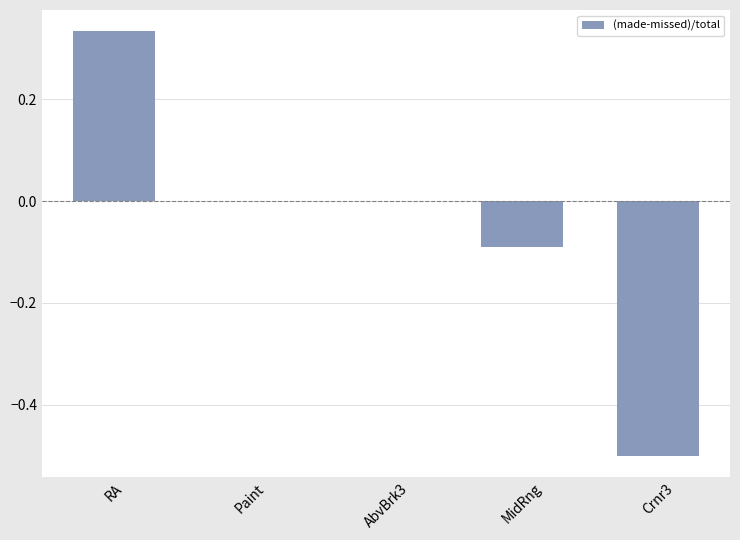

Are the bars horizontal?

No